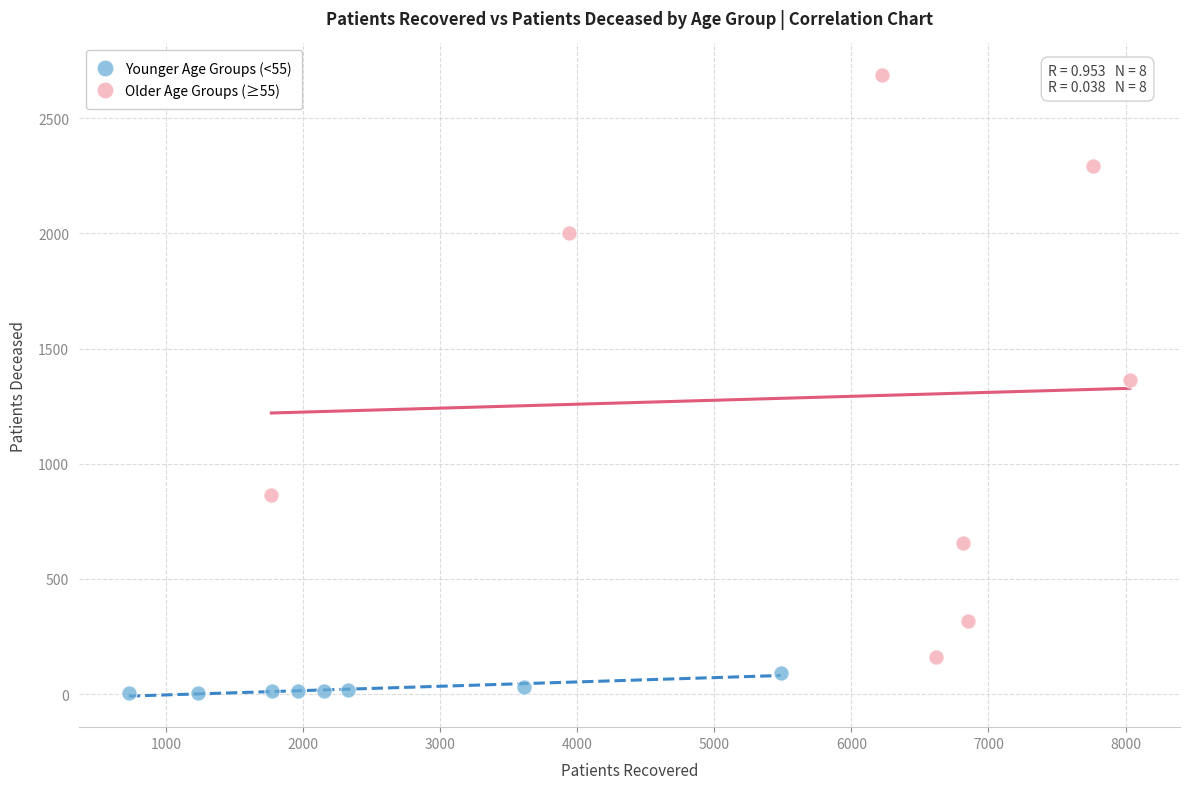

Which series reaches the minimum Y coordinate?

Younger Age Groups (<55)